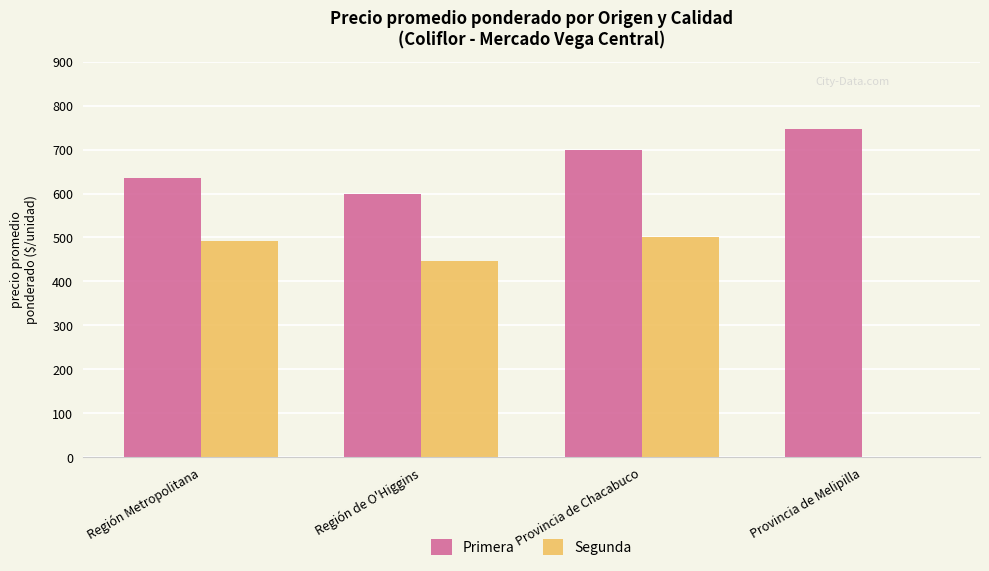

Is the value of Primera at Región de O'Higgins greater than the value of Segunda at Región de O'Higgins?

Yes